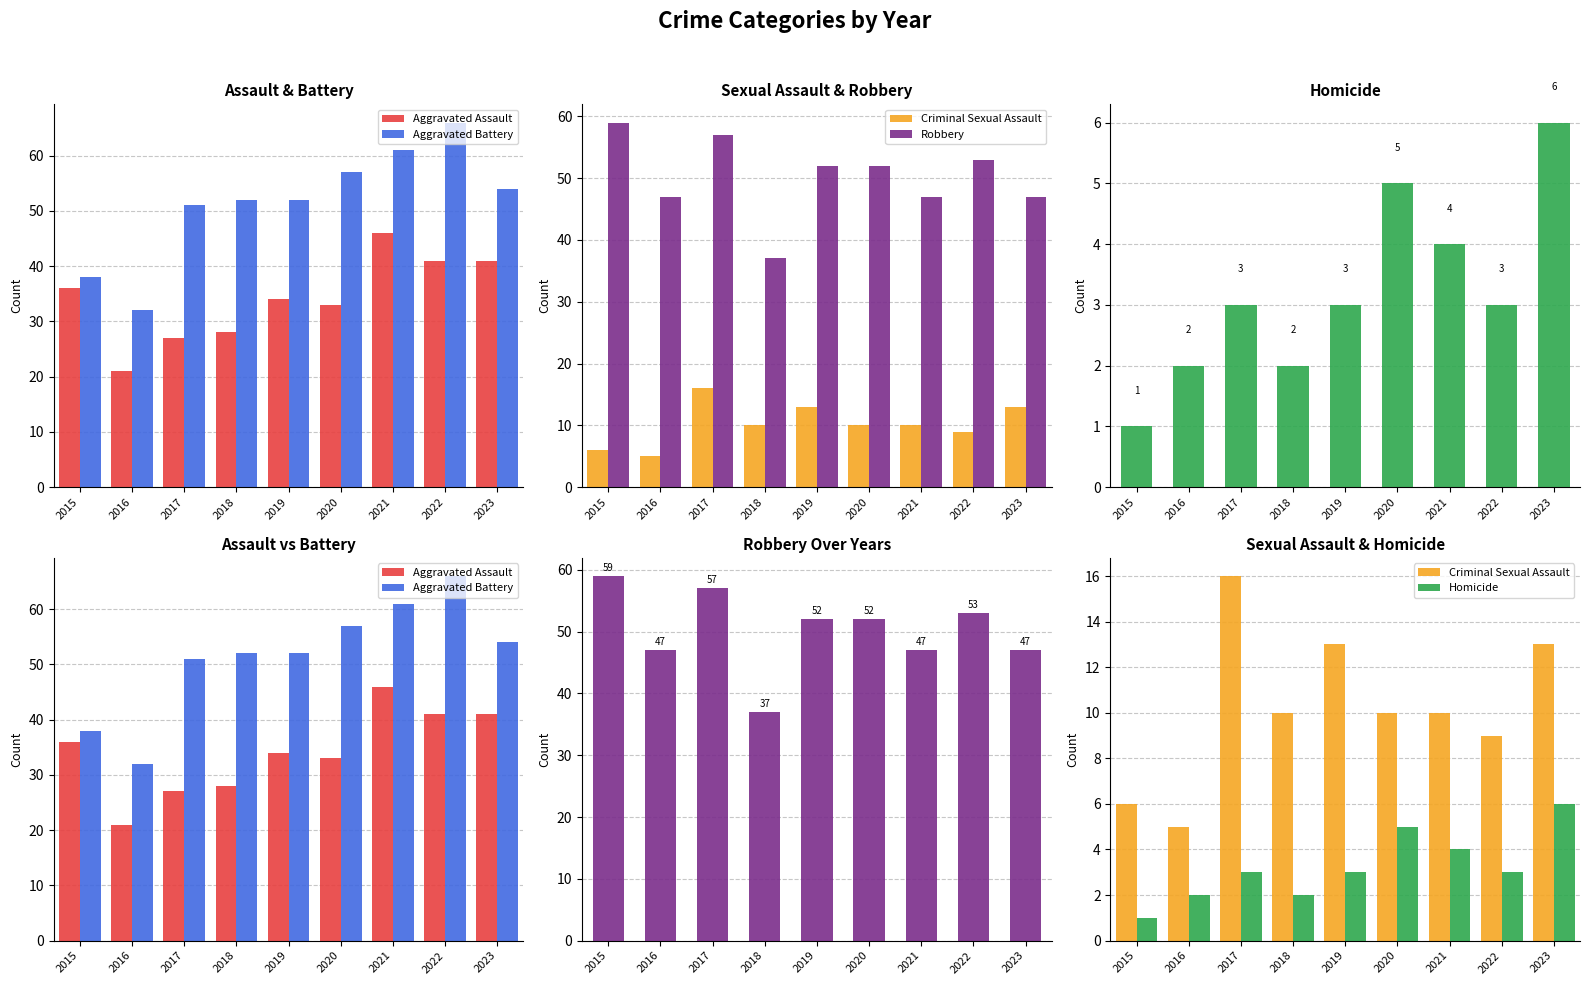

Which has a higher value, 2020 or 2021?

2021